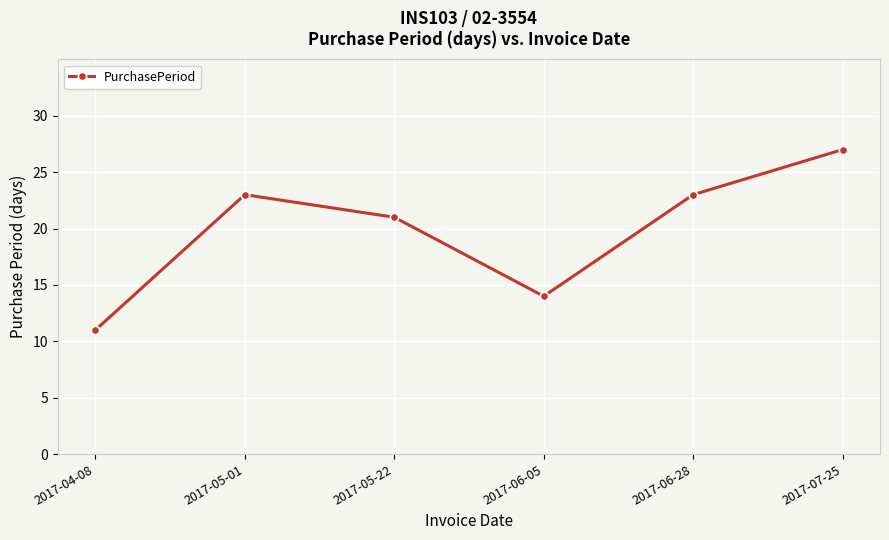

What is the label of the 2nd point from the left?

2017-05-01